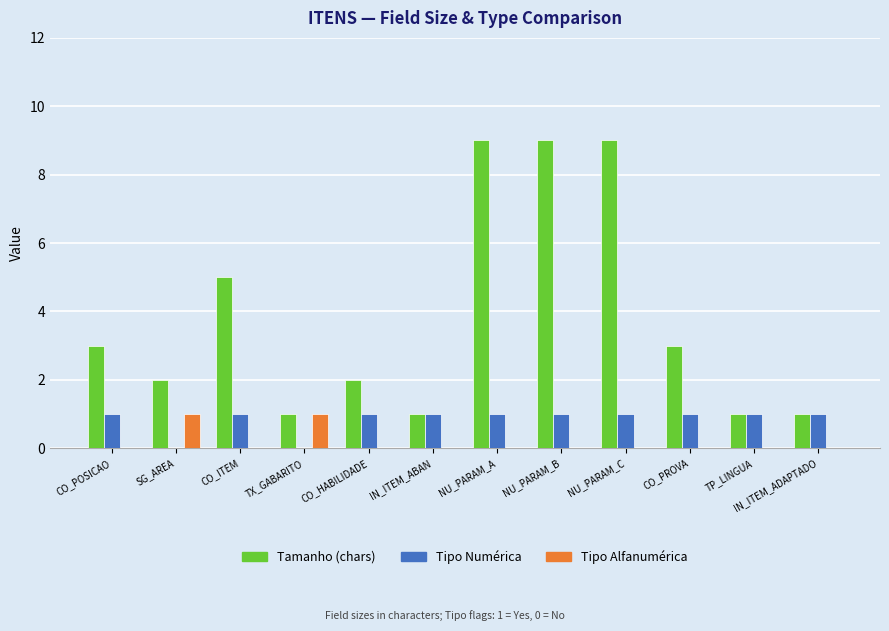

What is the greatest value displayed?

9